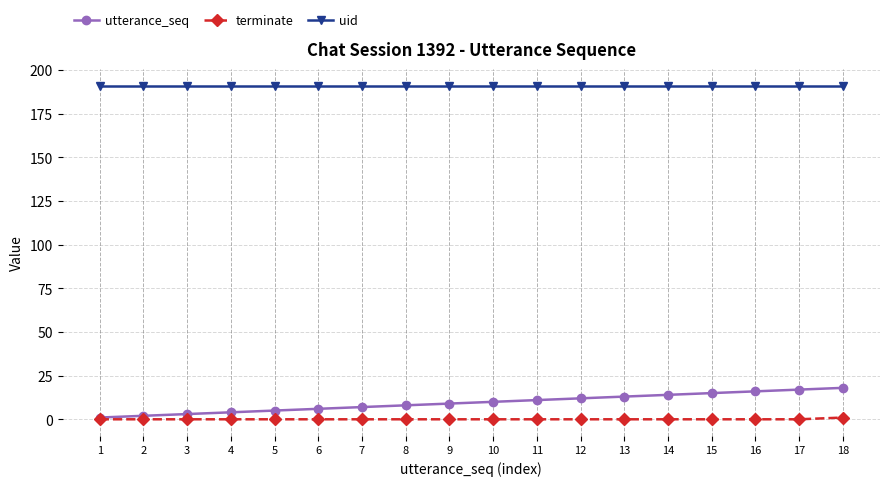

Rank the series at 15 from highest to lowest value.

uid, utterance_seq, terminate